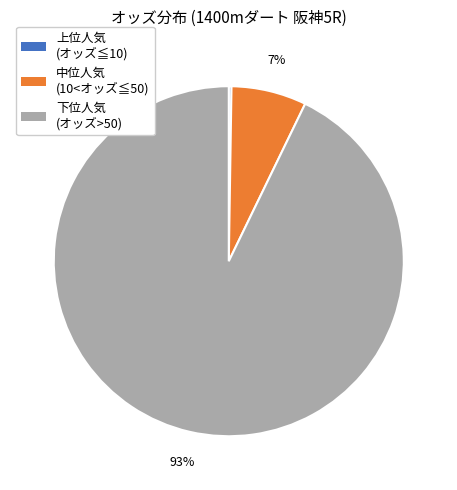

To the nearest percent, what is the average slice percentage?

33%